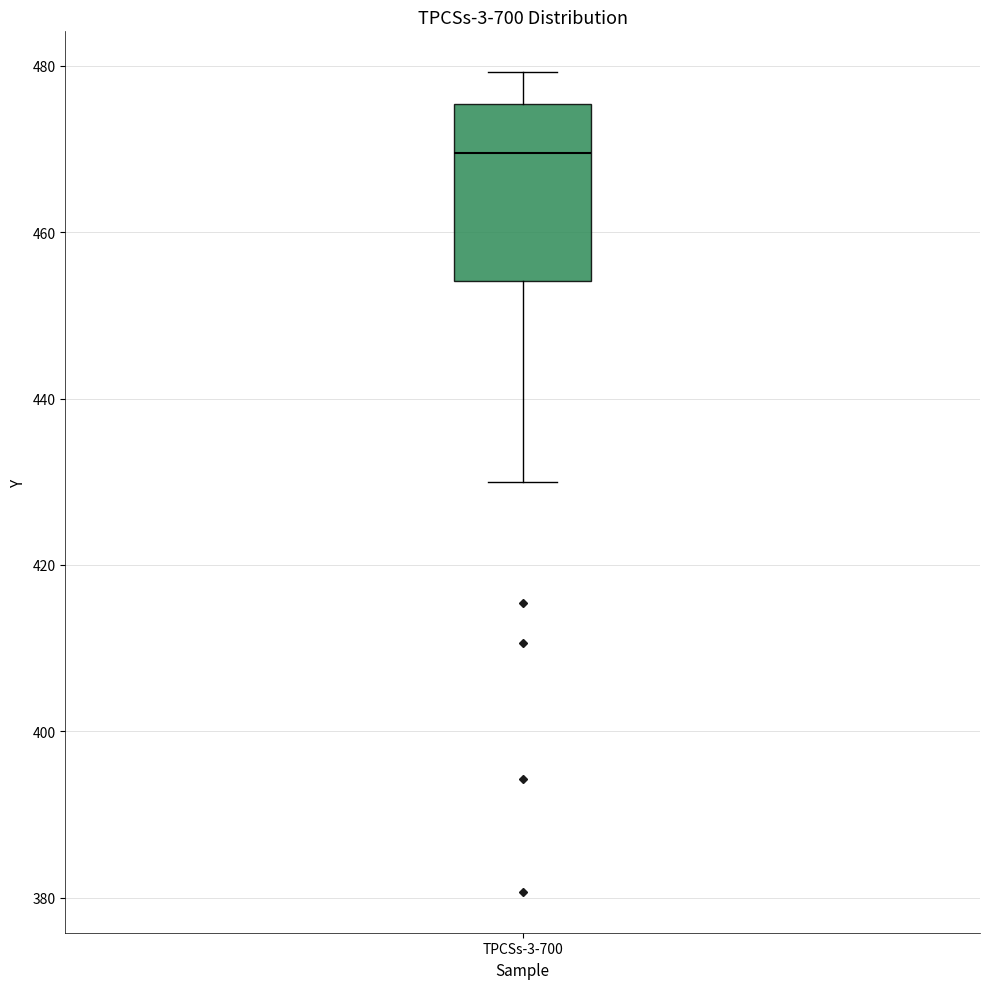

Read this box plot against the y-axis: the position of the median line, the range covered by the box, and the ends of both whiskers. The values are not printed on the chart, so give them approximately, as read against the axis.

median 470, box 454 to 476, whiskers 430 to 480